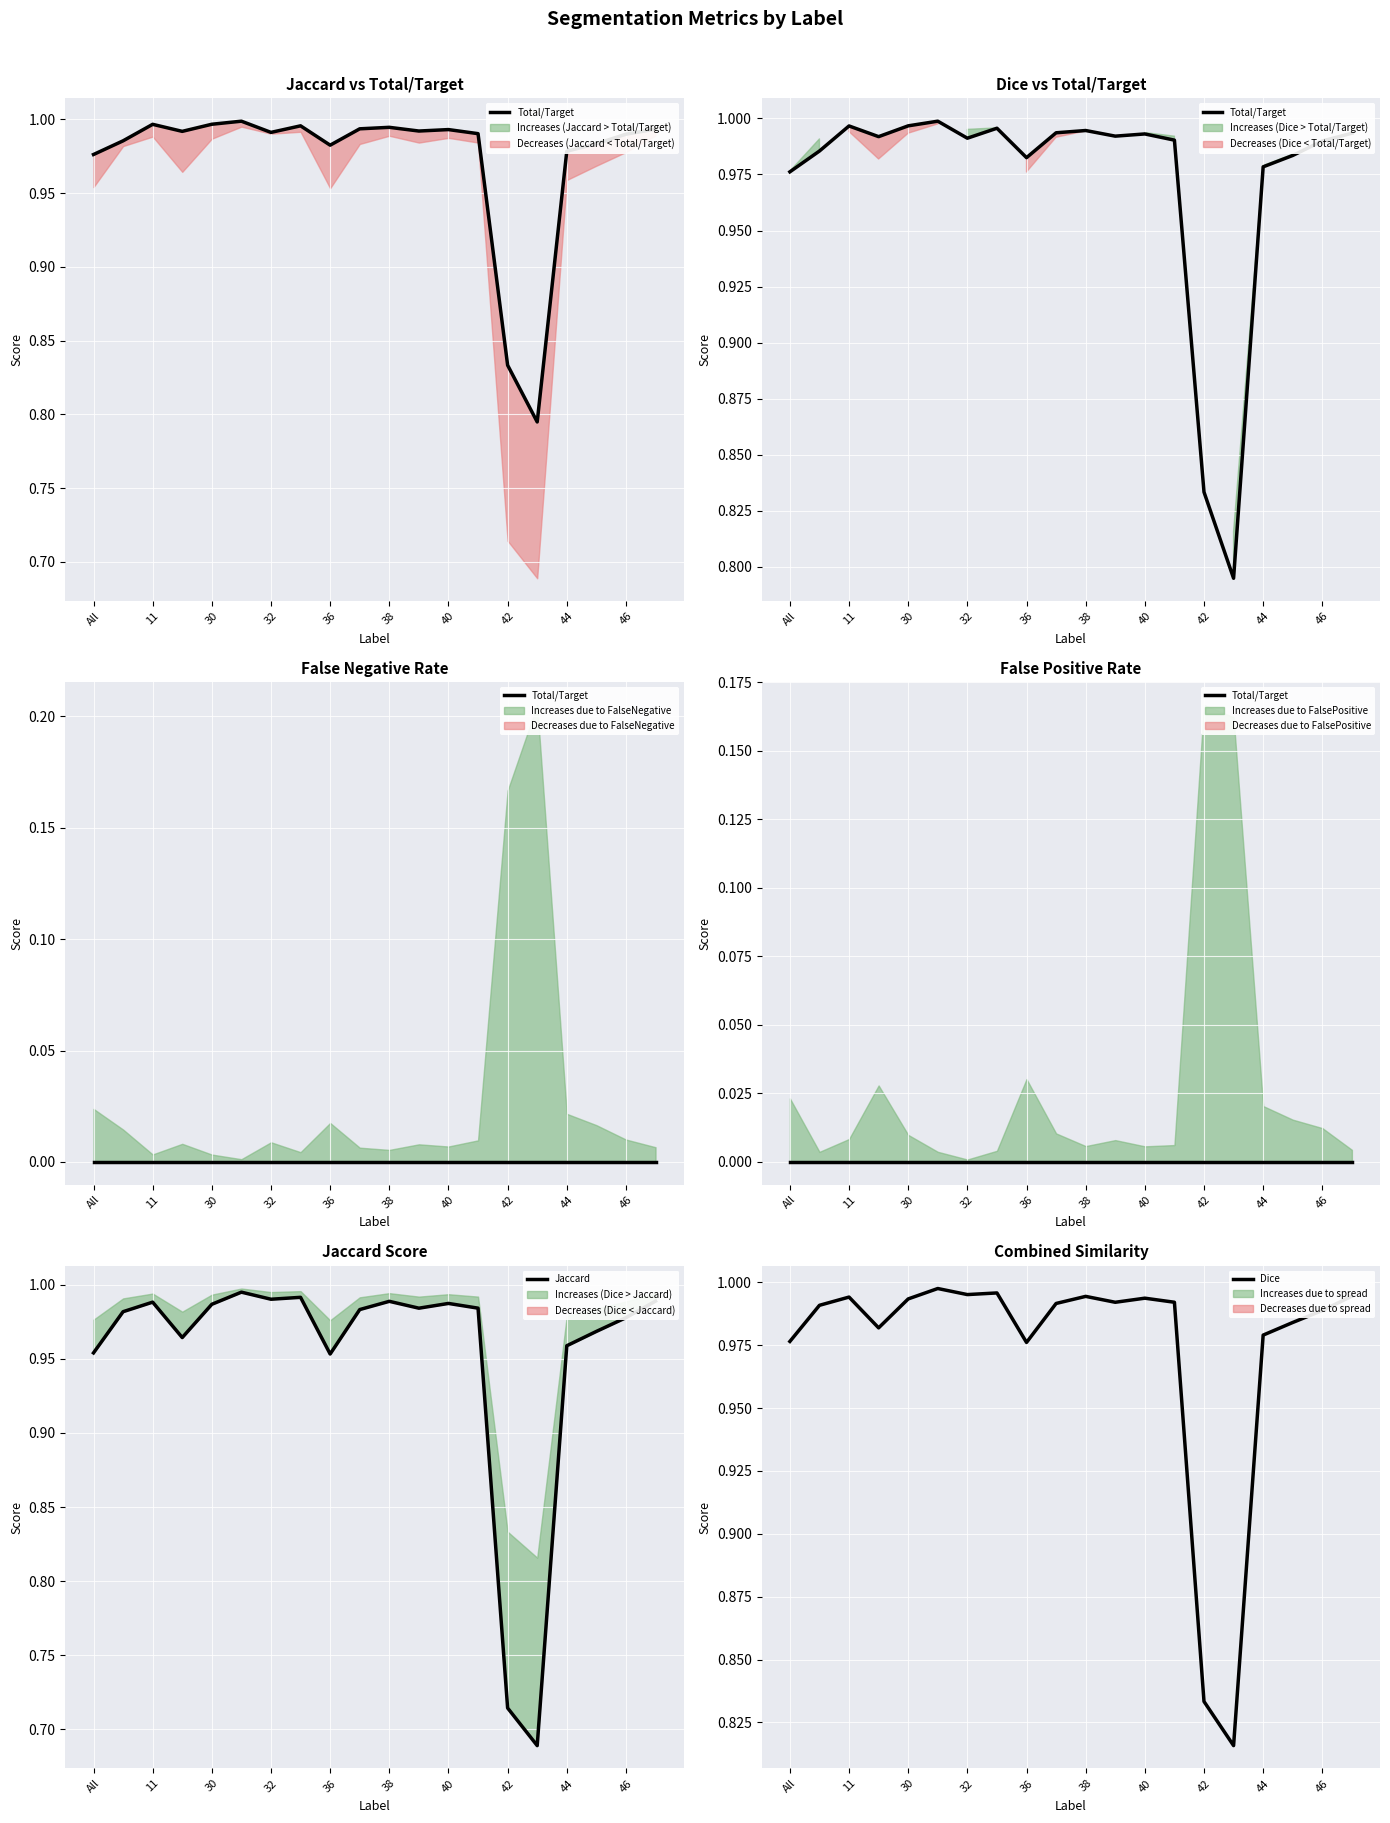

List the series in order of their peak value, highest first.

Dice, Jaccard, Total/Target